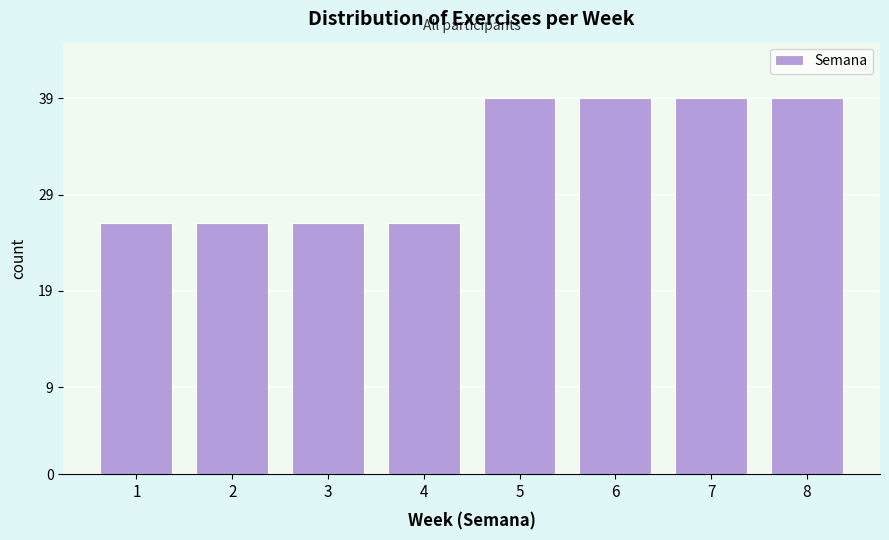

Reading right to left, list all the values displayed in this chart.

39	39	39	39	26	26	26	26